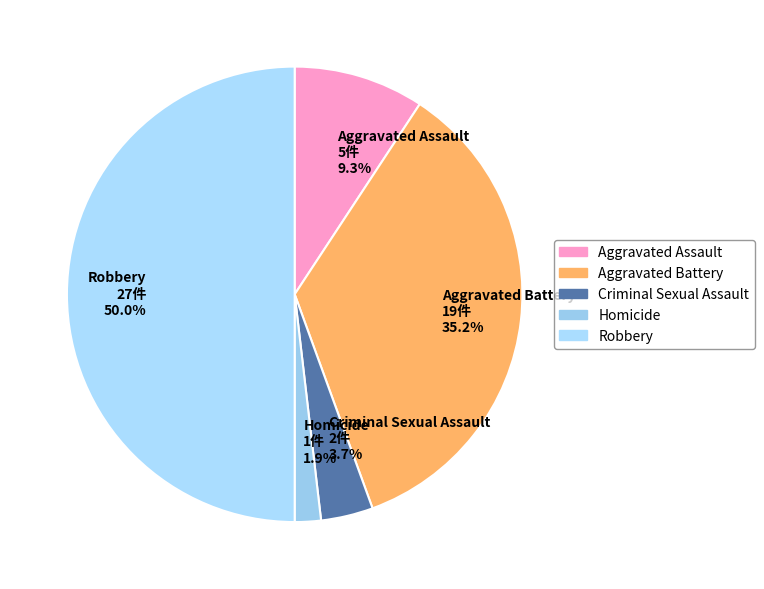

Between Homicide and Robbery, which is larger?

Robbery